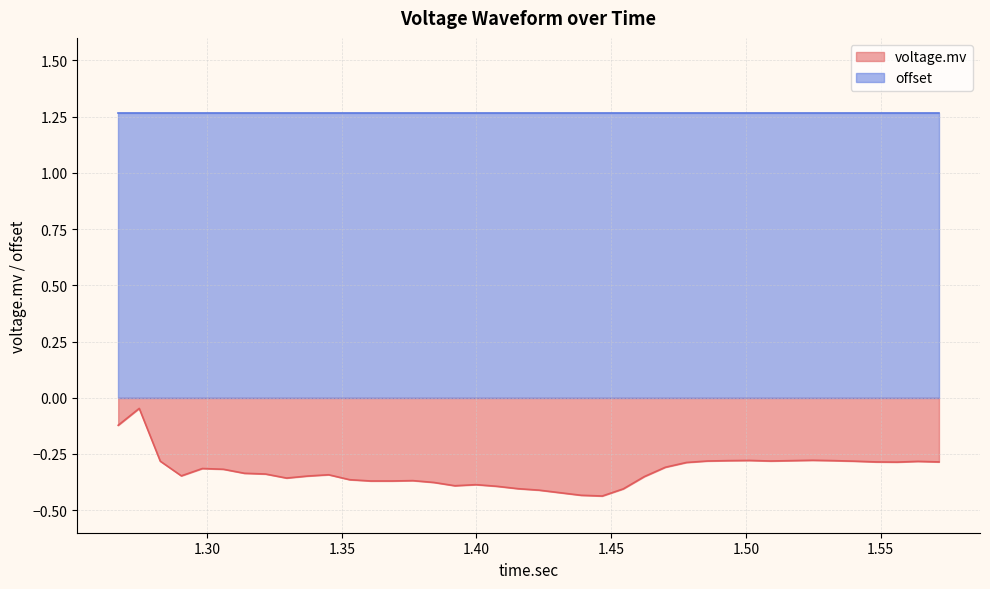

List the series in order of their peak value, lowest first.

voltage.mv, offset